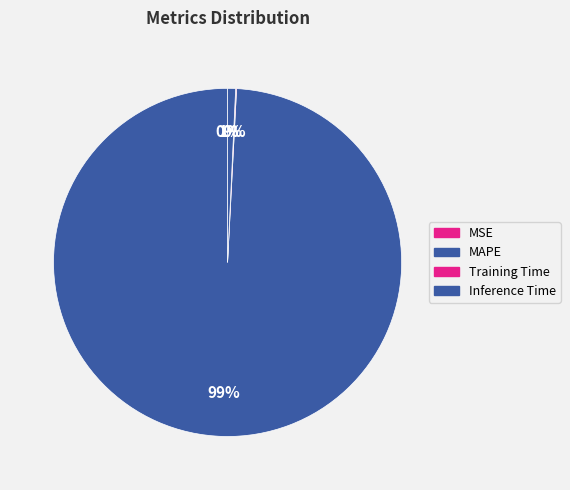

Does MAPE account for over 50% of the chart?

Yes